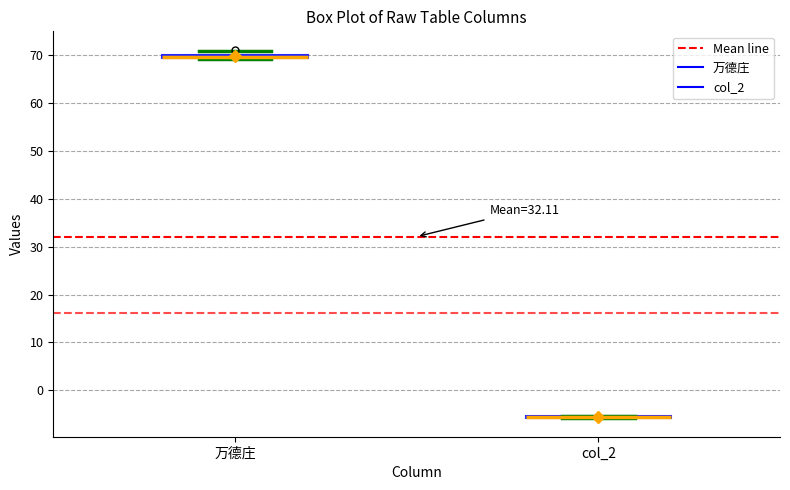

Where is the upper edge of the box for 万德庄 on the y-axis? The values are not printed on the chart, so give them approximately, as read against the axis.

70